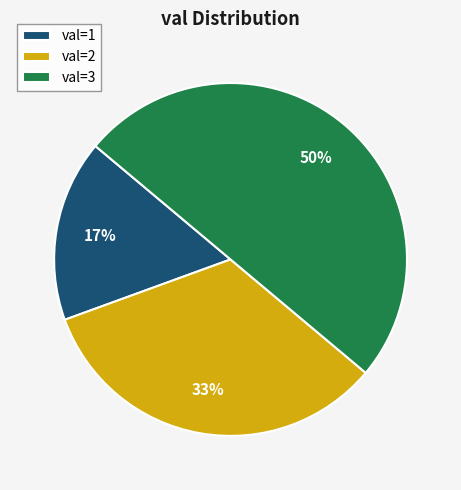

Between val=1 and val=2, which is larger?

val=2